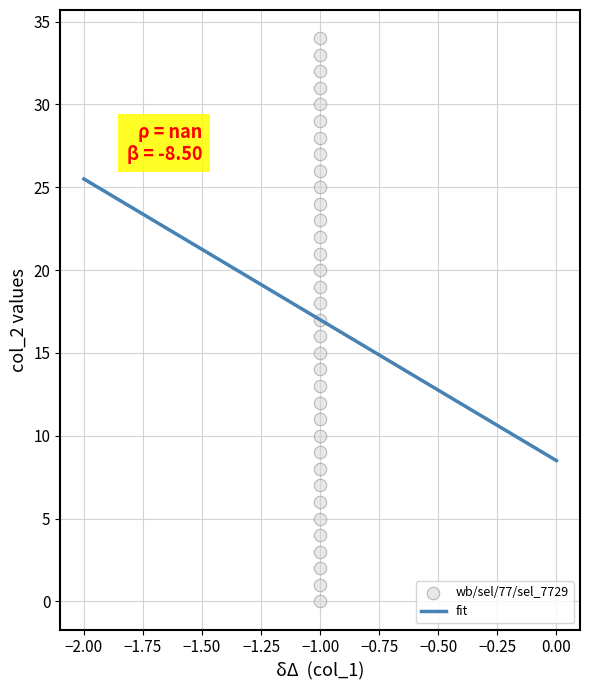

What is the range of Y values (max minus min)?

34